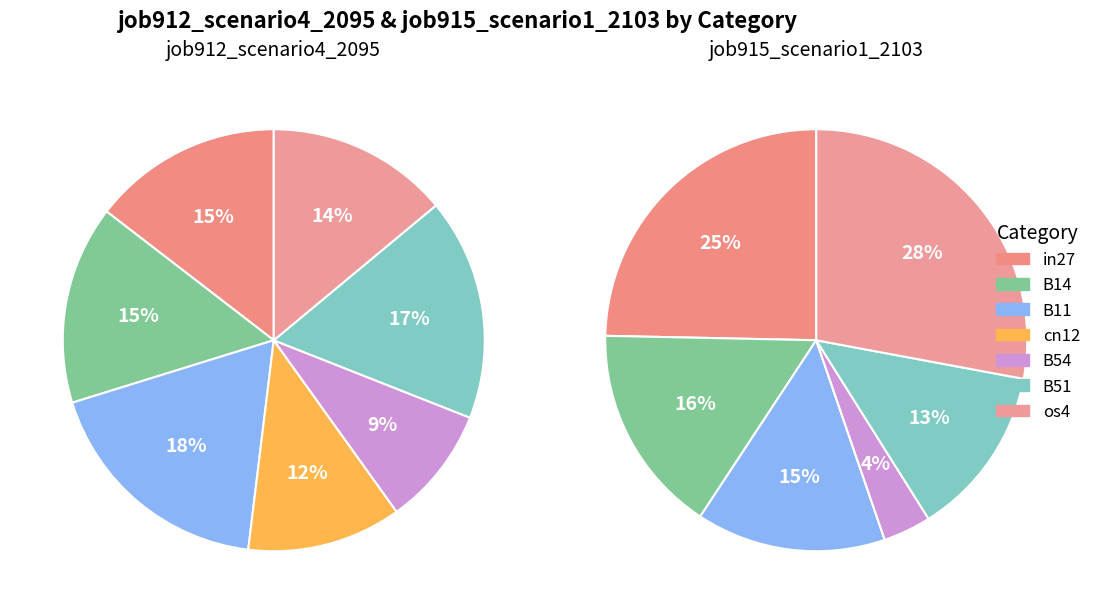

What is the total percentage of cn12 and os4?

25.8%